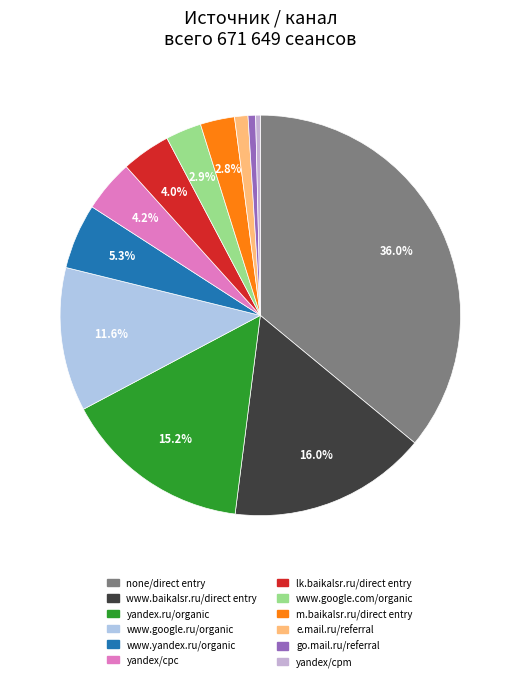

What portion of the pie excludes www.yandex.ru/organic?

94.7%